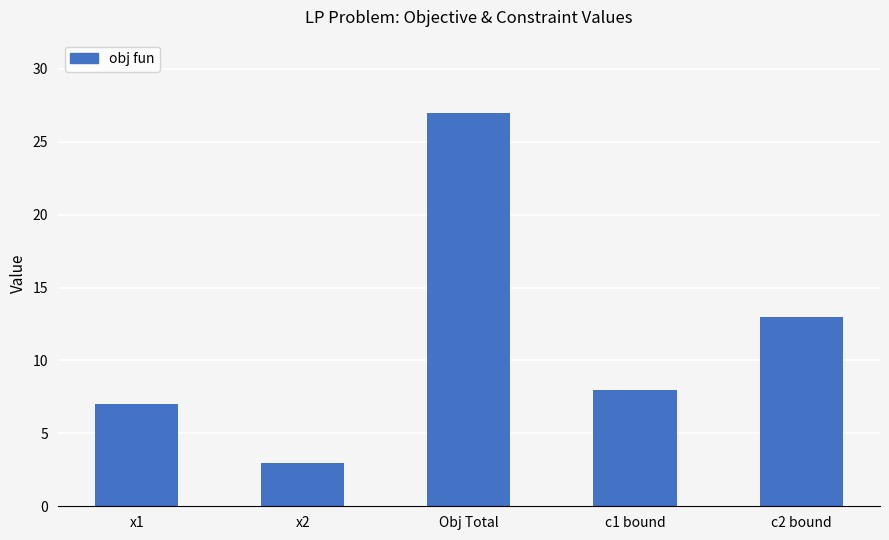

What is the change in value from x1 to Obj Total?

+20